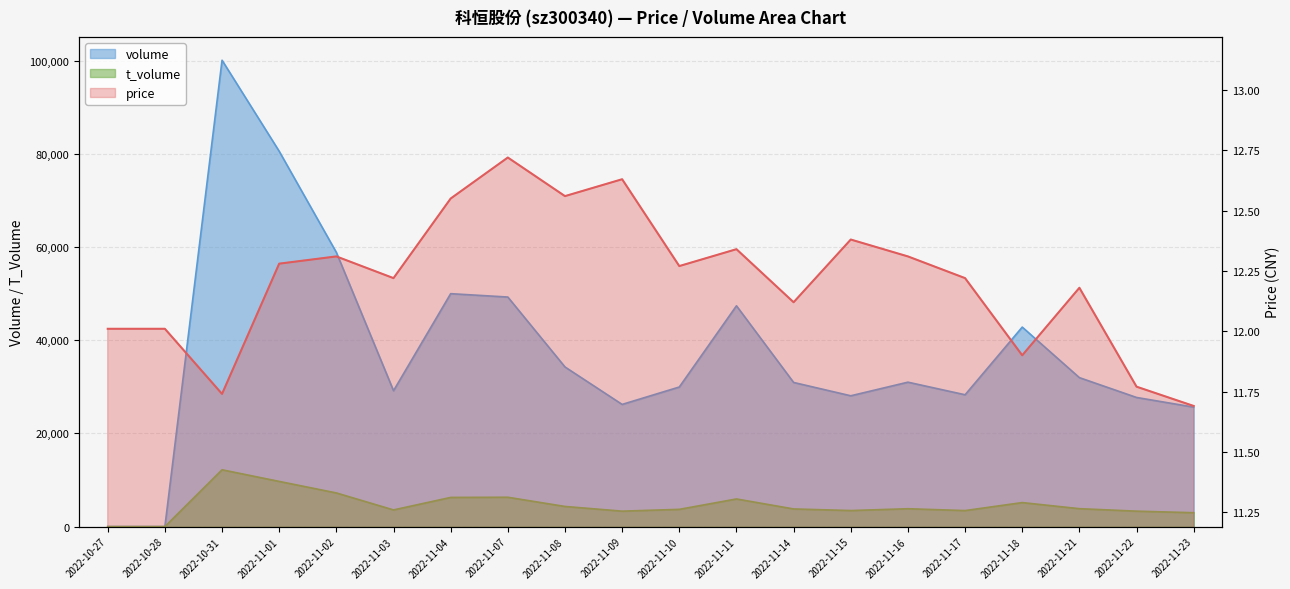

At how many categories does at least one series exceed 54454?

3